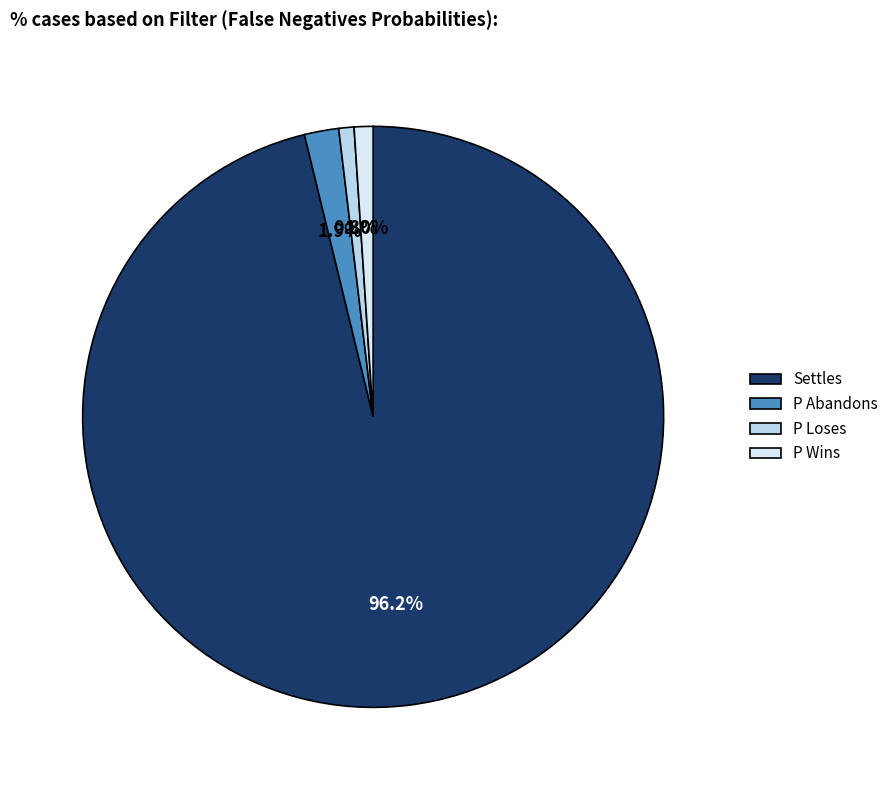

Which slice is the largest?

Settles